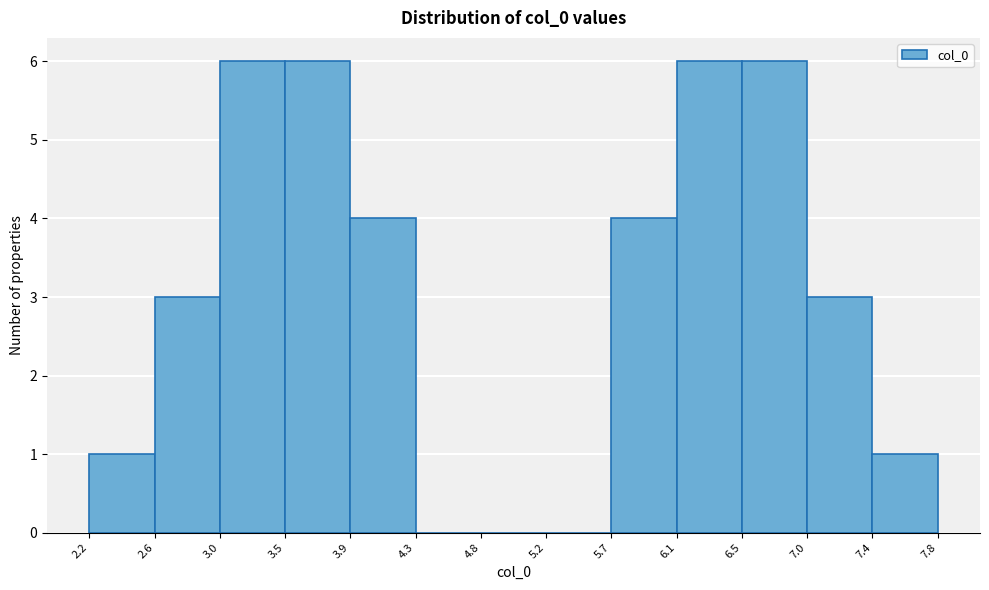

Reading left to right, transcribe this chart: for each bar, give the range it covers on the x-axis and its height. The values are not printed on the chart, so give them approximately, as read against the axis.

2.2 to 2.6: 1
2.6 to 3.0: 3
3.0 to 3.5: 6
3.5 to 3.9: 6
3.9 to 4.3: 4
4.3 to 4.8: 0
4.8 to 5.2: 0
5.2 to 5.7: 0
5.7 to 6.1: 4
6.1 to 6.5: 6
6.5 to 7.0: 6
7.0 to 7.4: 3
7.4 to 7.8: 1